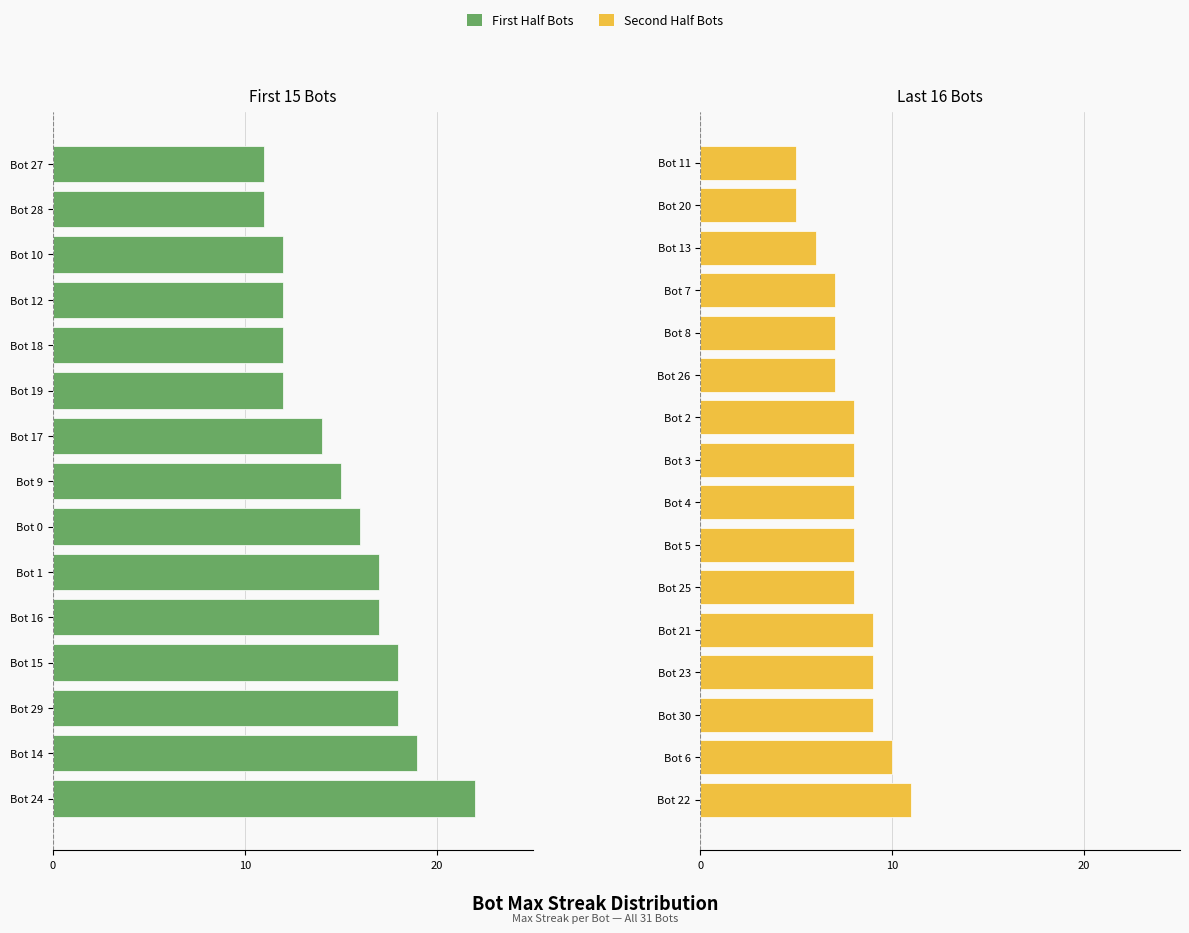

Which category has the lowest value across all series?

20